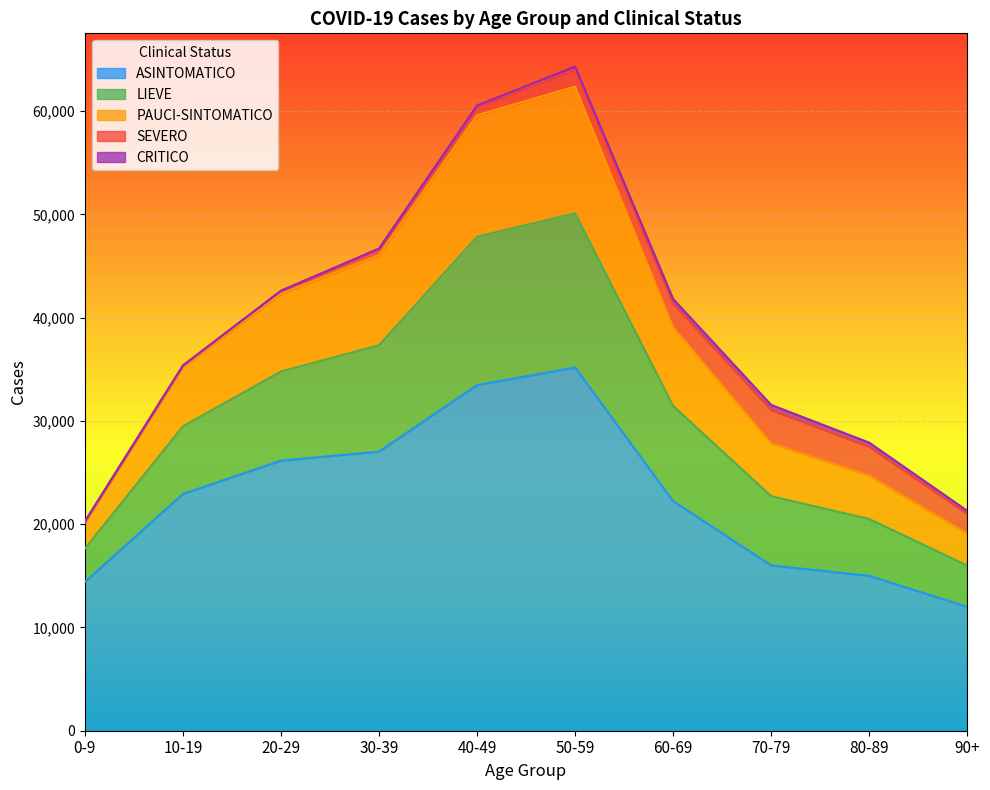

Rank the categories by ASINTOMATICO value from highest to lowest.

50-59, 40-49, 30-39, 20-29, 10-19, 60-69, 70-79, 80-89, 0-9, 90+